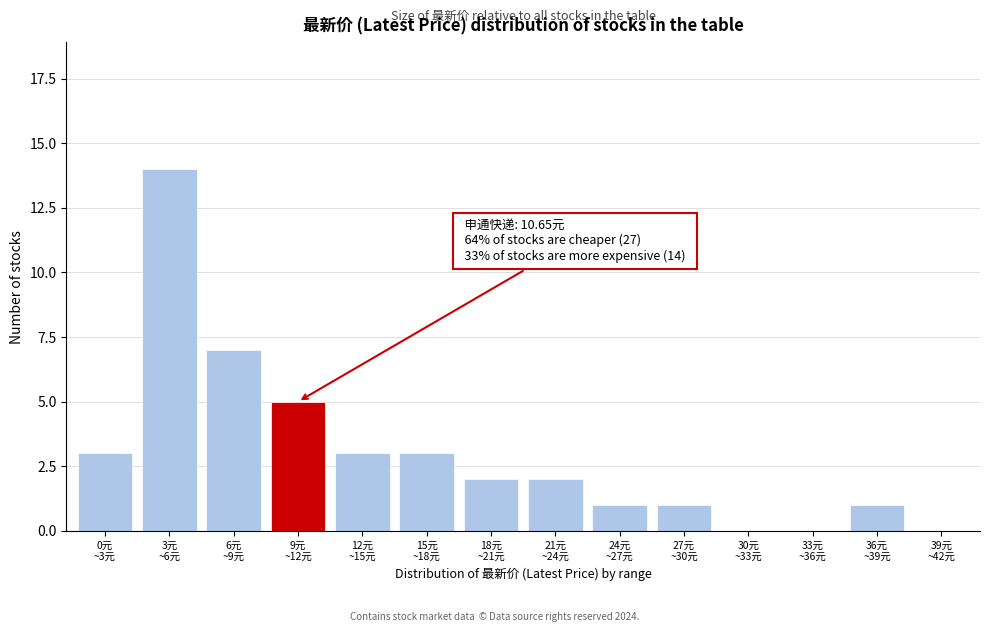

What is the maximum value shown in the chart?

14